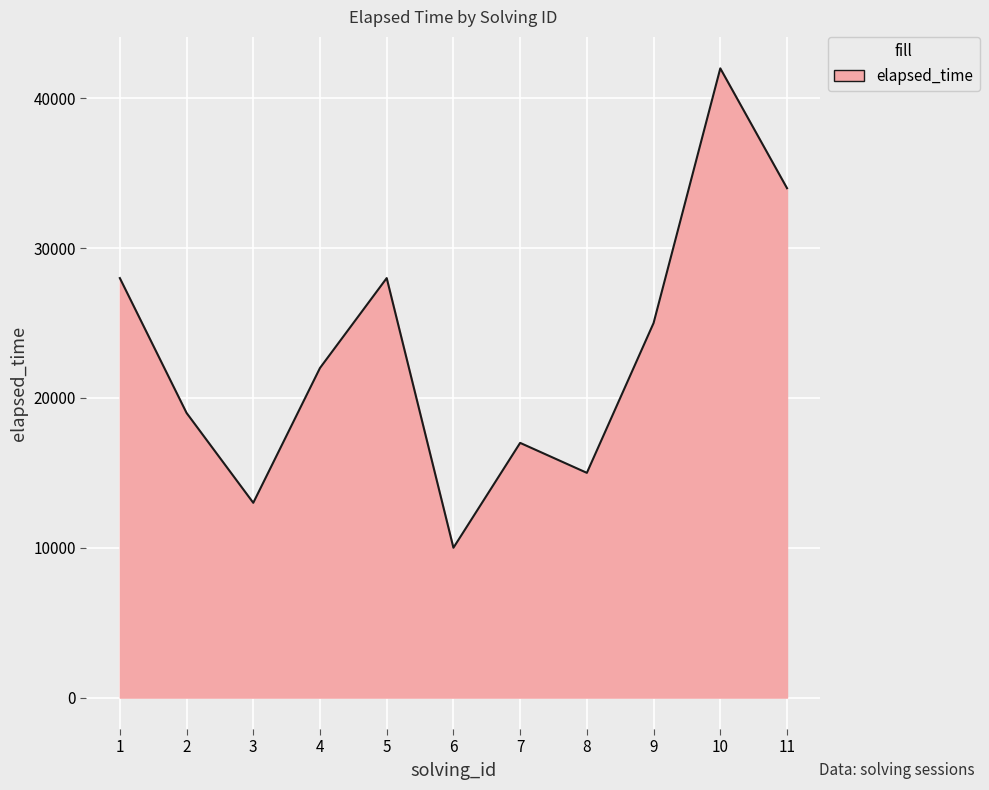

Is it true that the value at 3 is 19726?

False